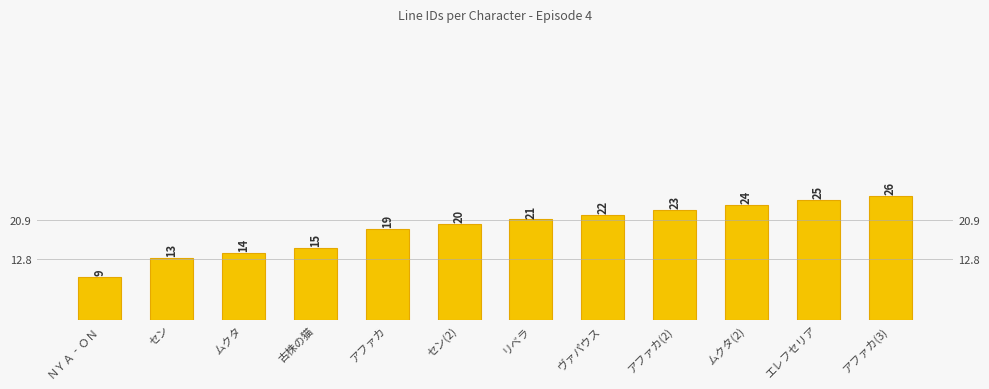

Which label corresponds to the largest value in the chart?

アファカ(3)